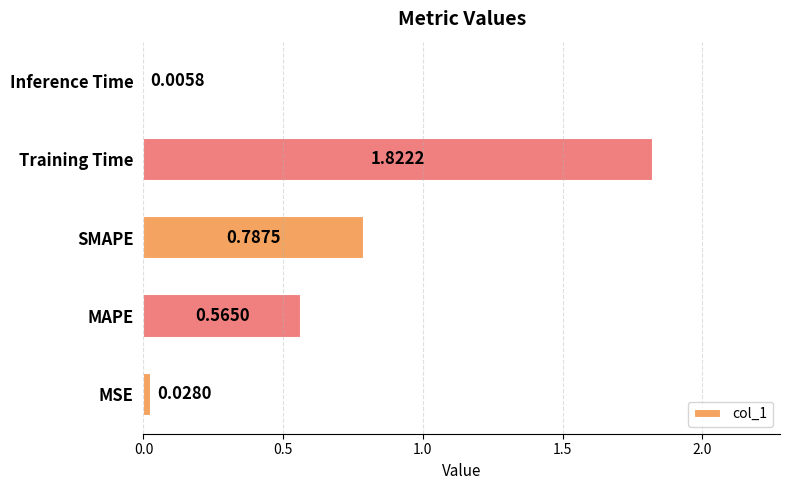

At which label is the value closest to 0?

Inference Time